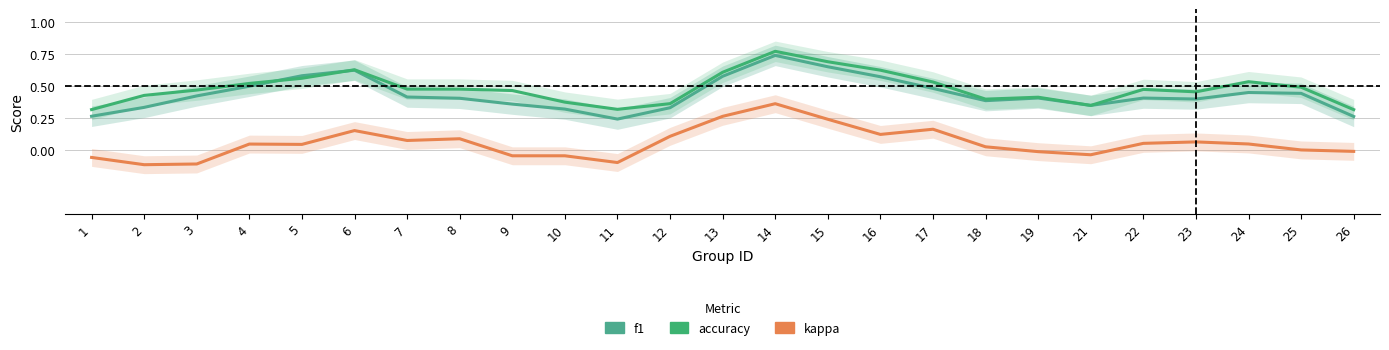

Where is the first local maximum for kappa?

4